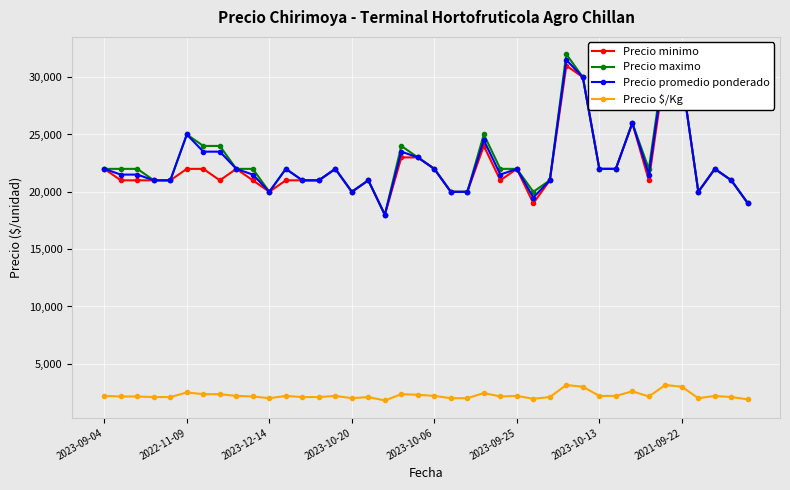

Which series has the largest range (max minus min)?

Precio maximo